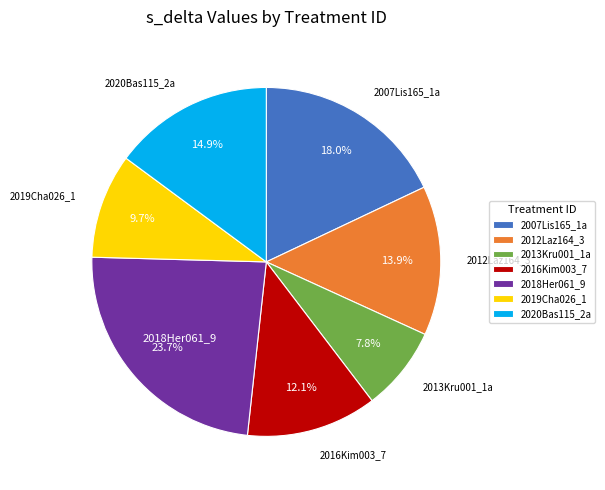

How many segments does this pie chart have?

7